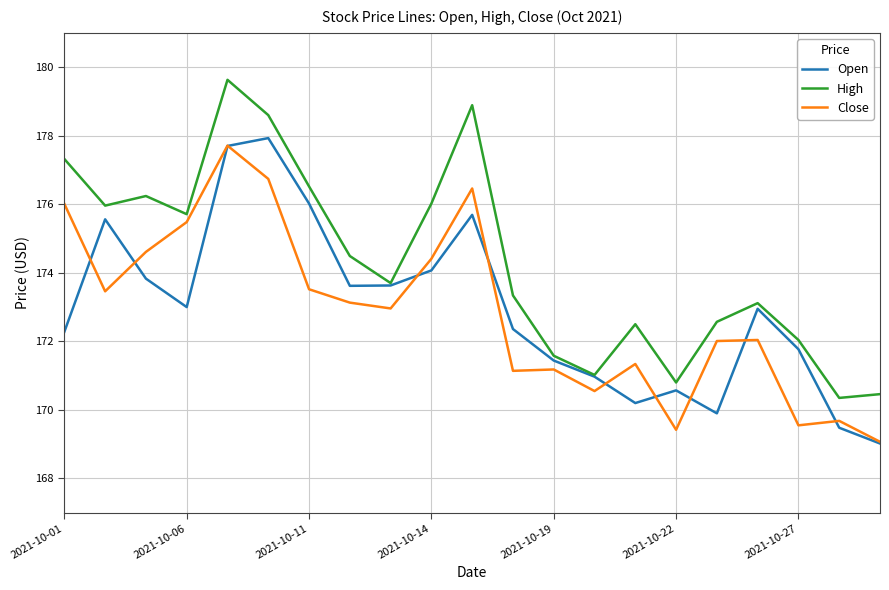

True or false: High and Close intersect in this chart.

False